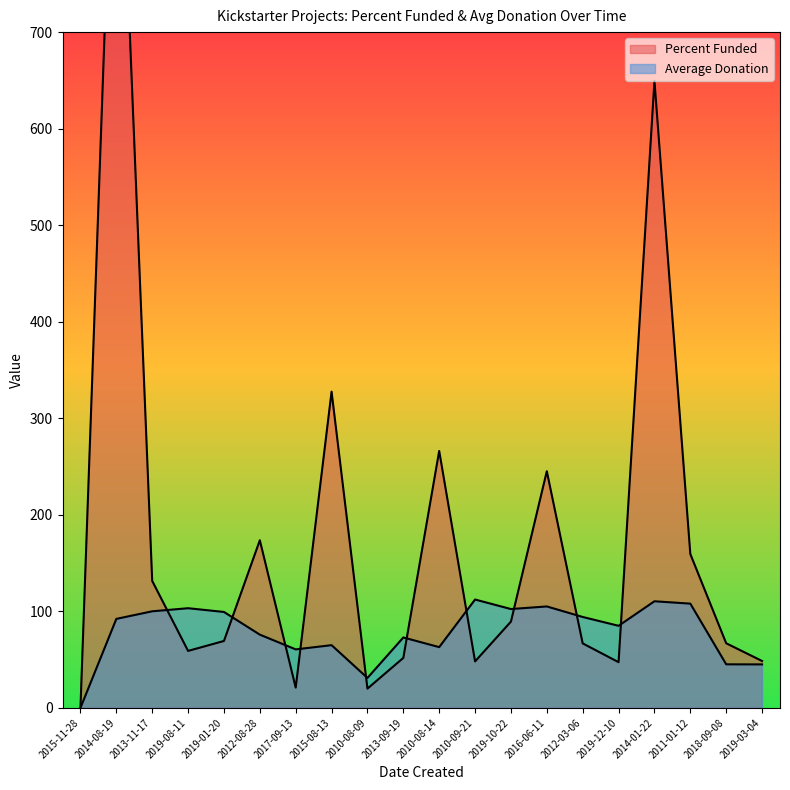

Reading right to left, transcribe all the data shown in this chart.

Percent Funded: 2019-03-04=48.5	2018-09-08=66.9	2011-01-12=159.4	2014-01-22=649.5	2019-12-10=47.3	2012-03-06=66.8	2016-06-11=245.1	2019-10-22=89.3	2010-09-21=48.1	2010-08-14=266.1	2013-09-19=51.7	2010-08-09=19.9	2015-08-13=327.6	2017-09-13=21.0	2012-08-28=173.6	2019-01-20=69.3	2019-08-11=59.0	2013-11-17=131.5	2014-08-19=1040.0	2015-11-28=0.0
Average Donation: 2019-03-04=45.0	2018-09-08=45.1	2011-01-12=108.0	2014-01-22=110.4	2019-12-10=85.0	2012-03-06=94.2	2016-06-11=105.0	2019-10-22=102.3	2010-09-21=112.2	2010-08-14=62.9	2013-09-19=72.9	2010-08-09=31.0	2015-08-13=64.9	2017-09-13=60.6	2012-08-28=75.8	2019-01-20=99.3	2019-08-11=103.2	2013-11-17=100.0	2014-08-19=92.2	2015-11-28=0.0